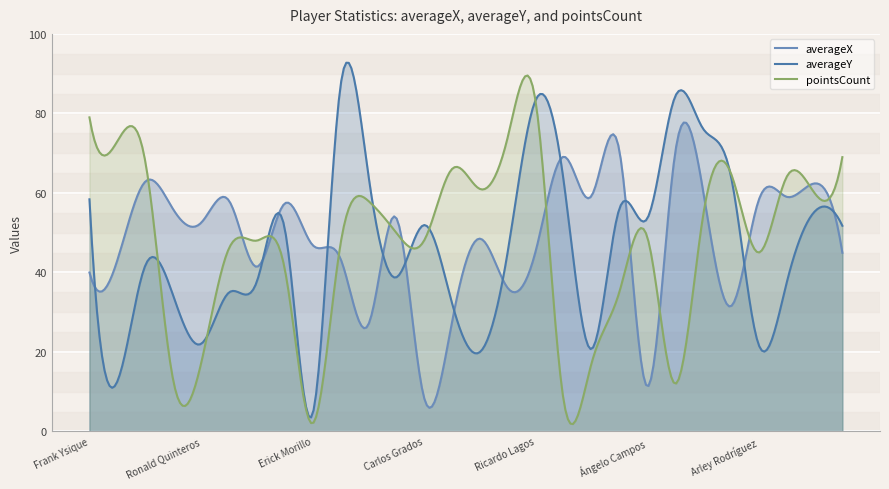

In pointsCount, how many points are lower than both neighbors (excluding endpoints)?

10